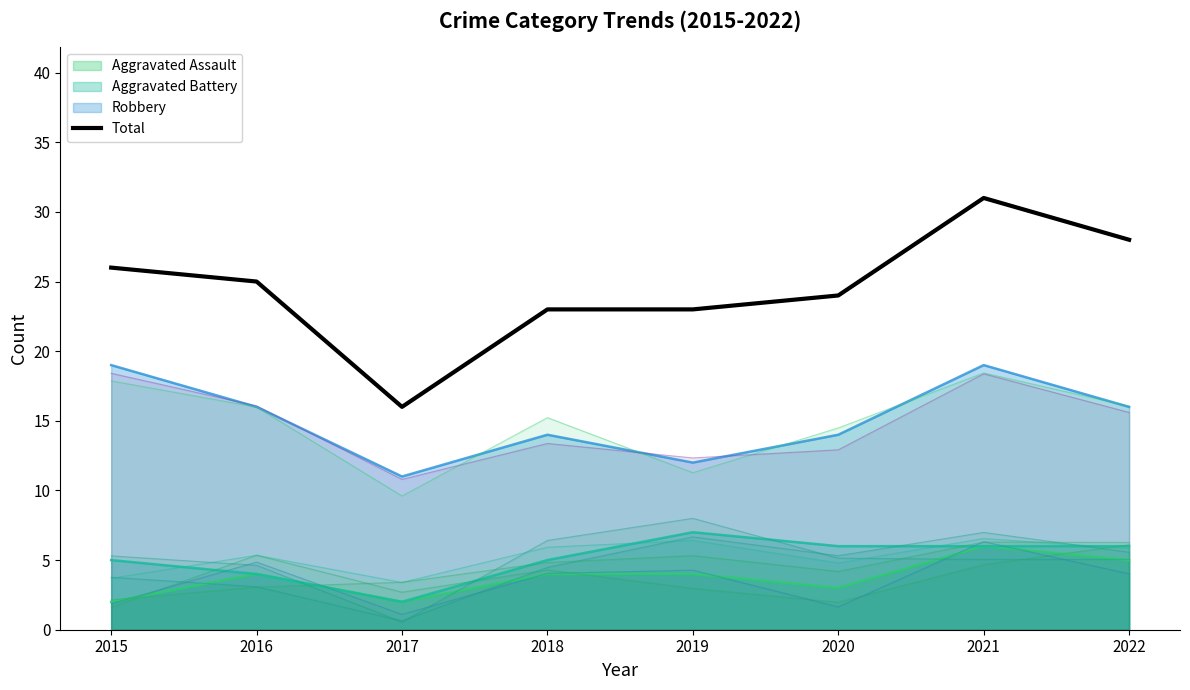

Which has a higher value, 2016 or 2021?

2021